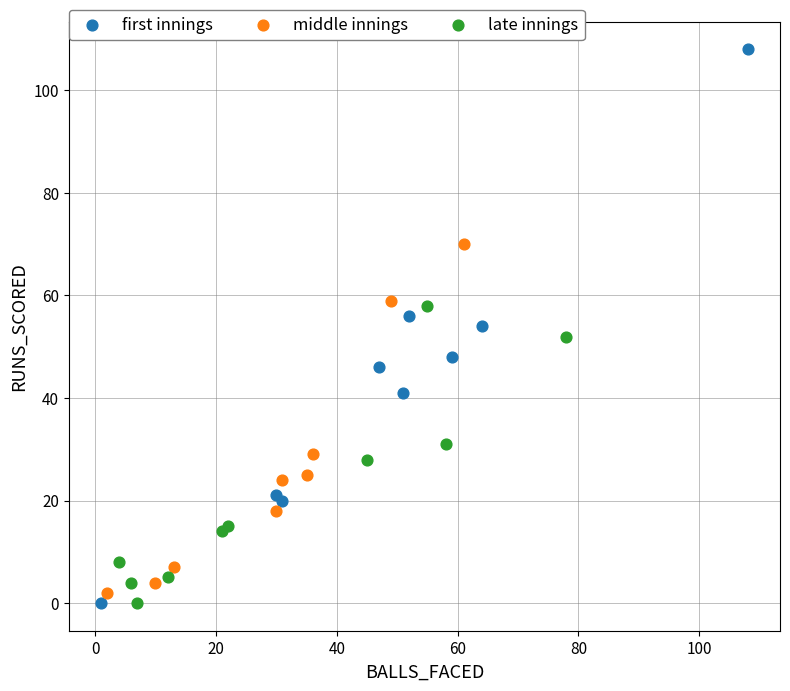

What are all the series names shown in the legend?

first innings, middle innings, late innings